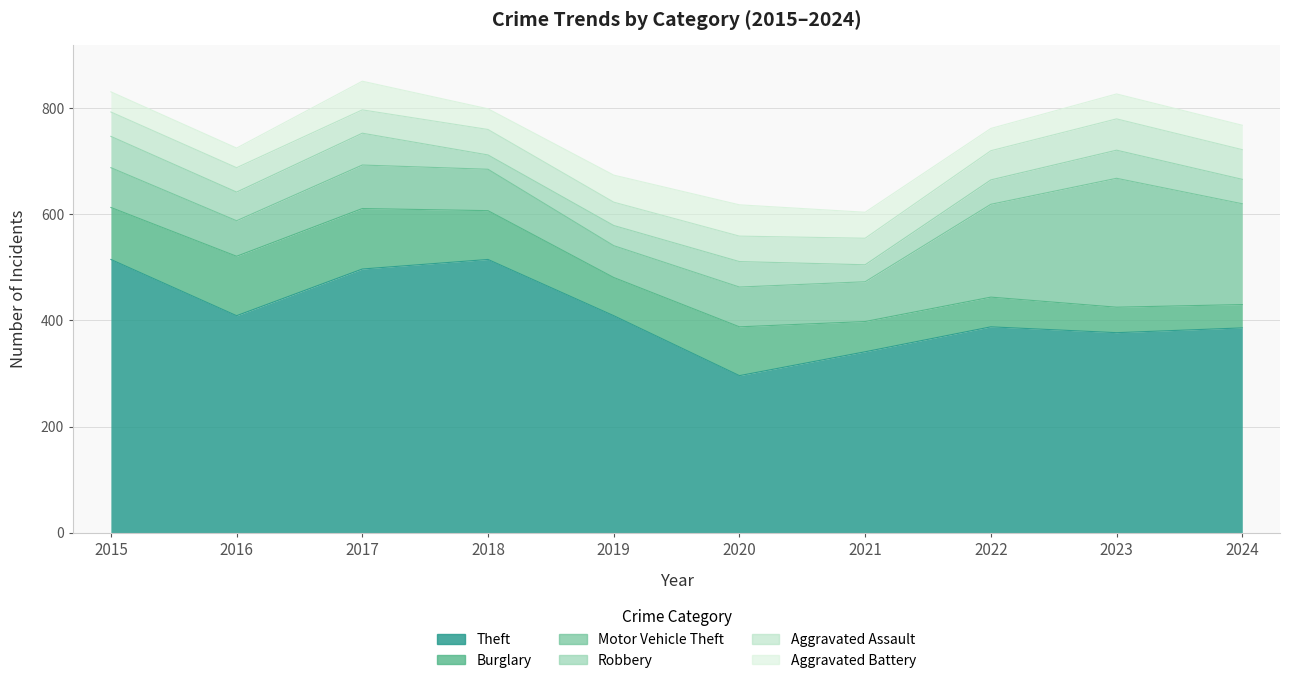

At which label is Aggravated Assault closest to 51?

2021